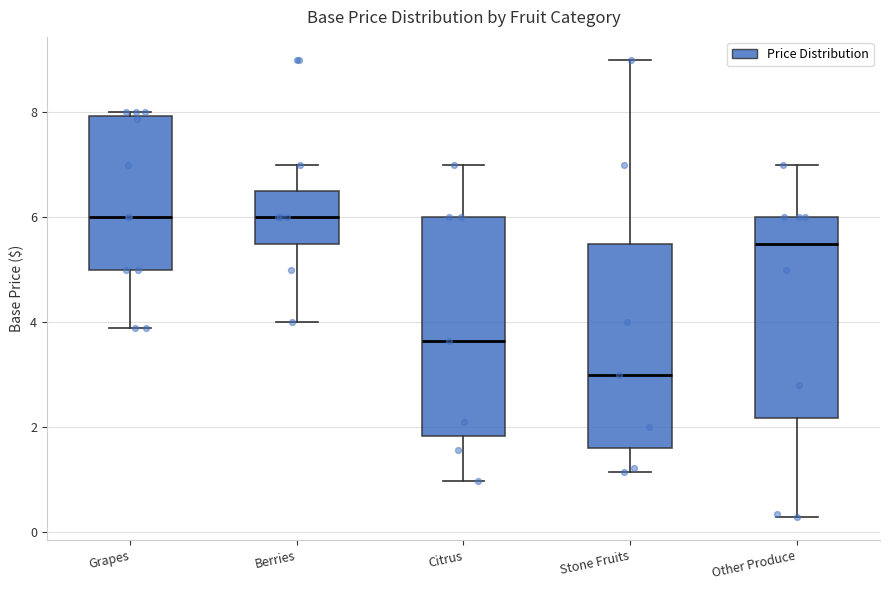

Where does the median line of the box for Berries sit on the y-axis? The values are not printed on the chart, so give them approximately, as read against the axis.

6.0